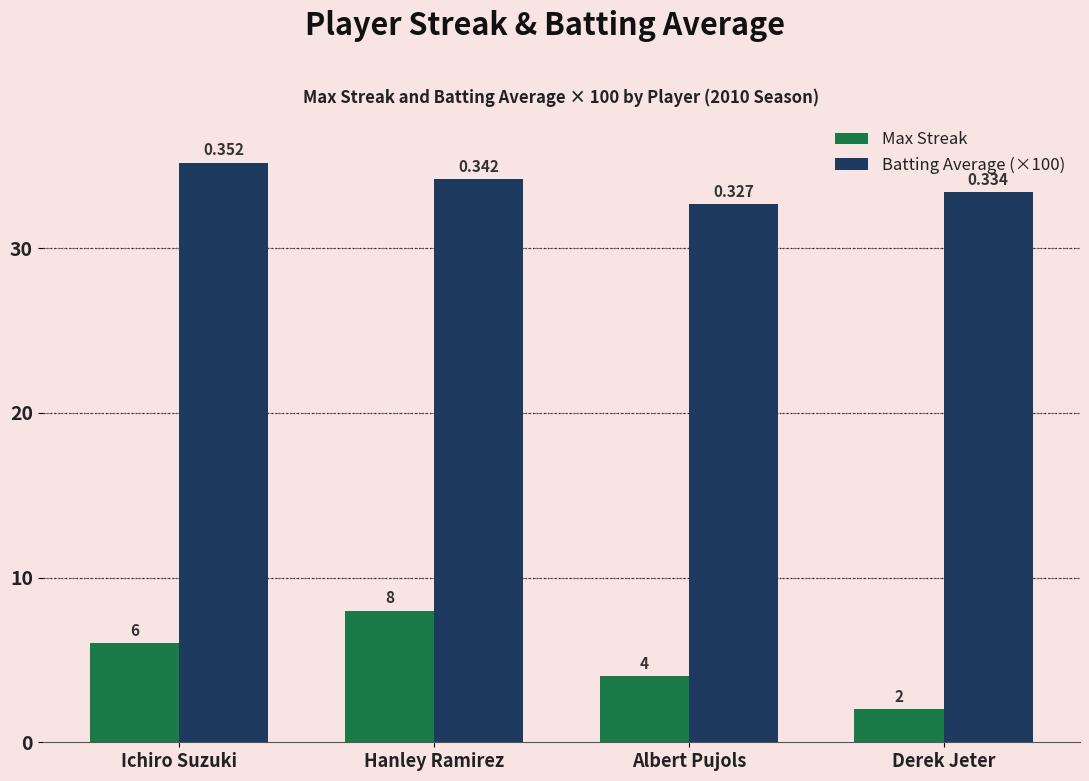

How many data points does each series have?

4